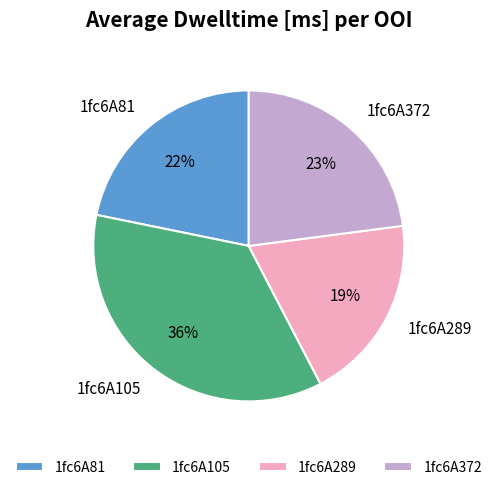

Do 1fc6A289 and 1fc6A105 together represent more than half of the pie?

Yes